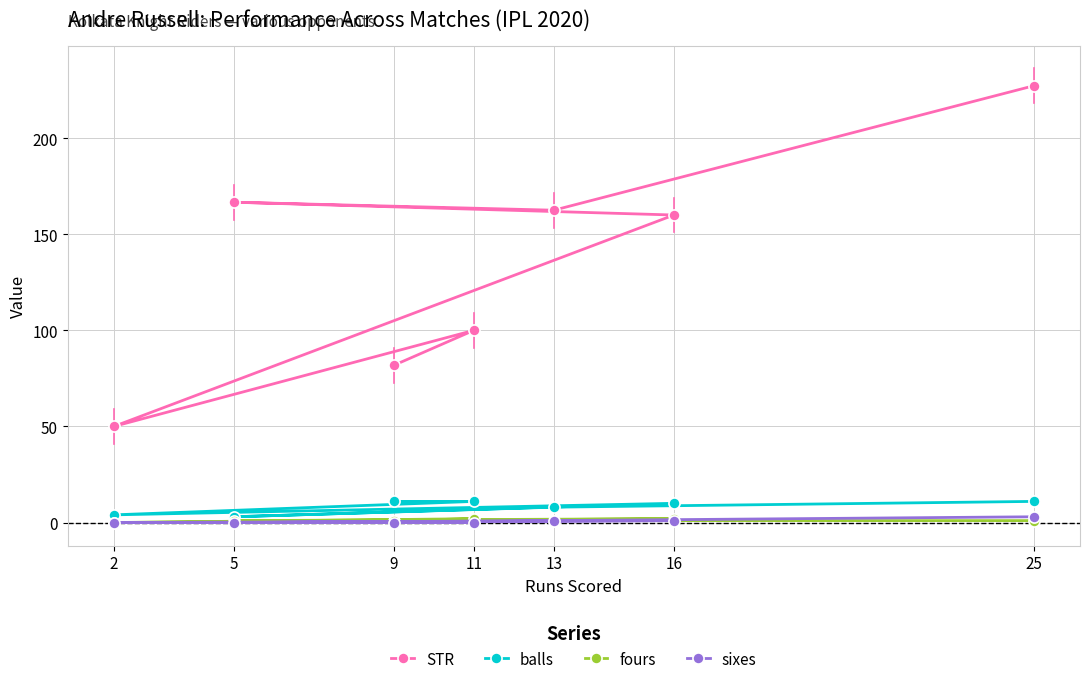

Is it true that balls equals 12.7 at 5?

False